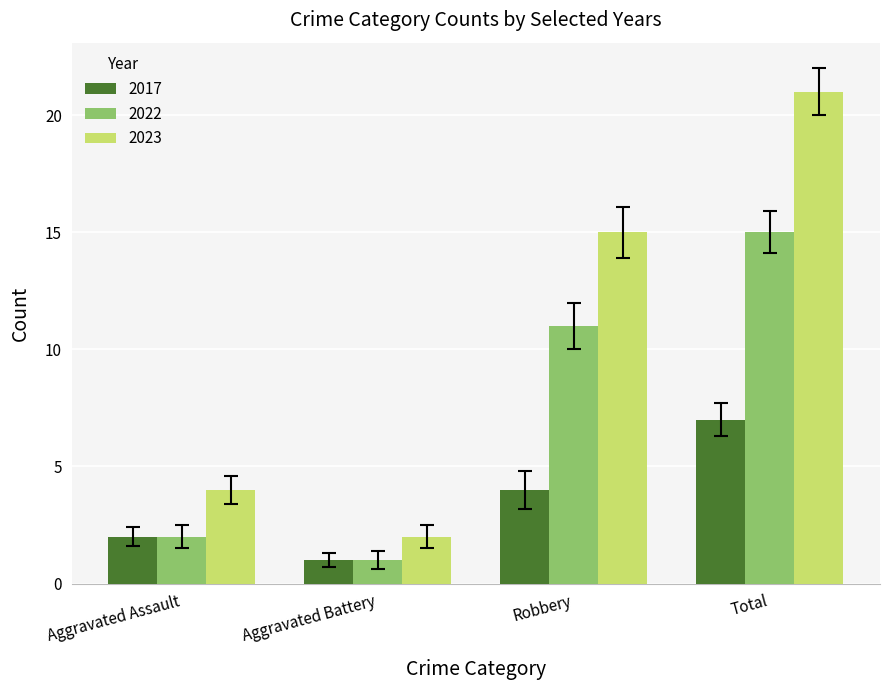

At which category is the sum across all series the highest?

Total